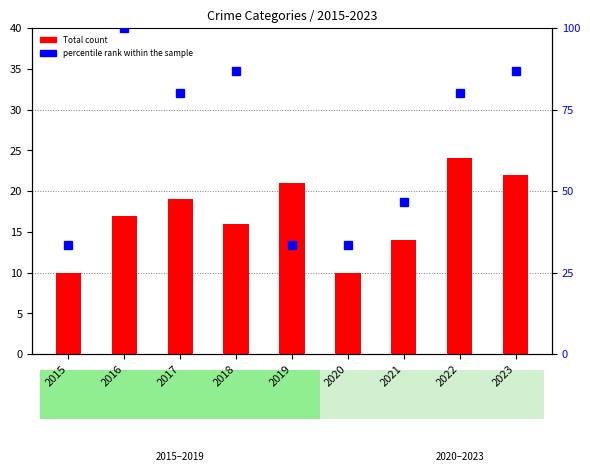

Read the percentile rank within the sample value at 2022.

80.0